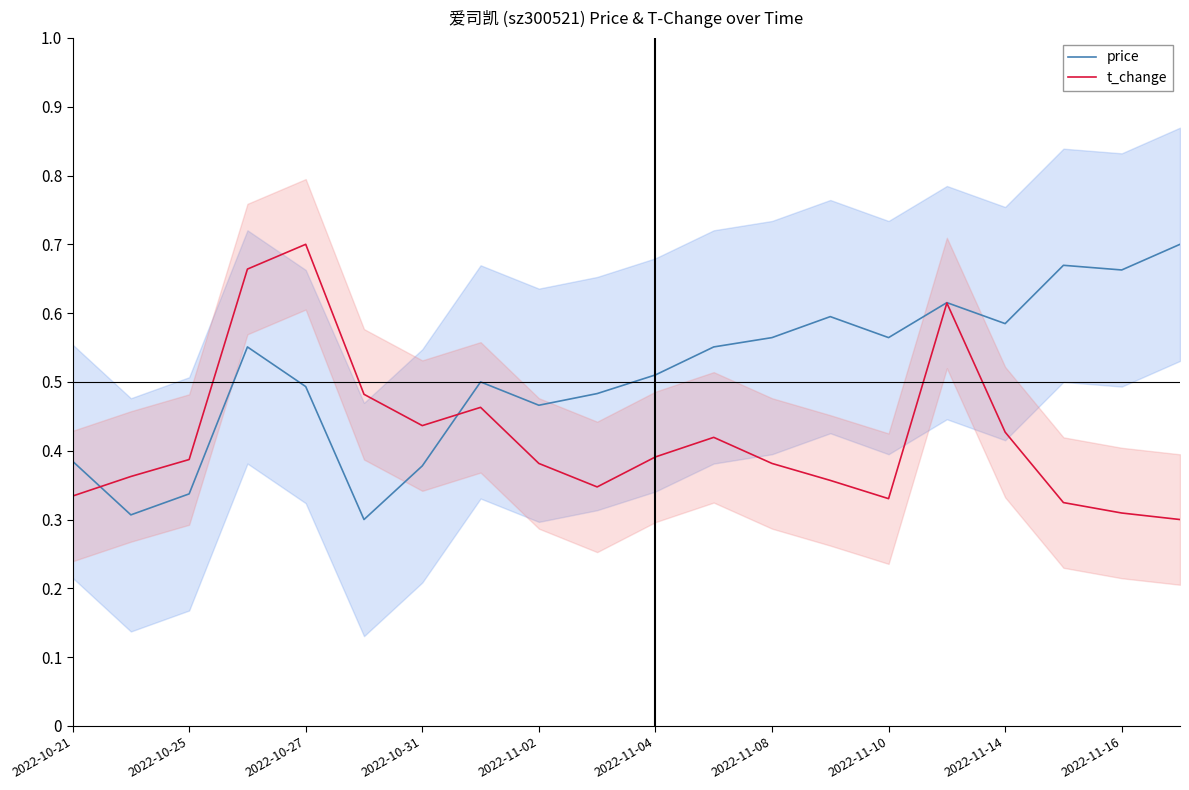

The value of t_change at 2022-10-31 is 0.6. True or false?

False